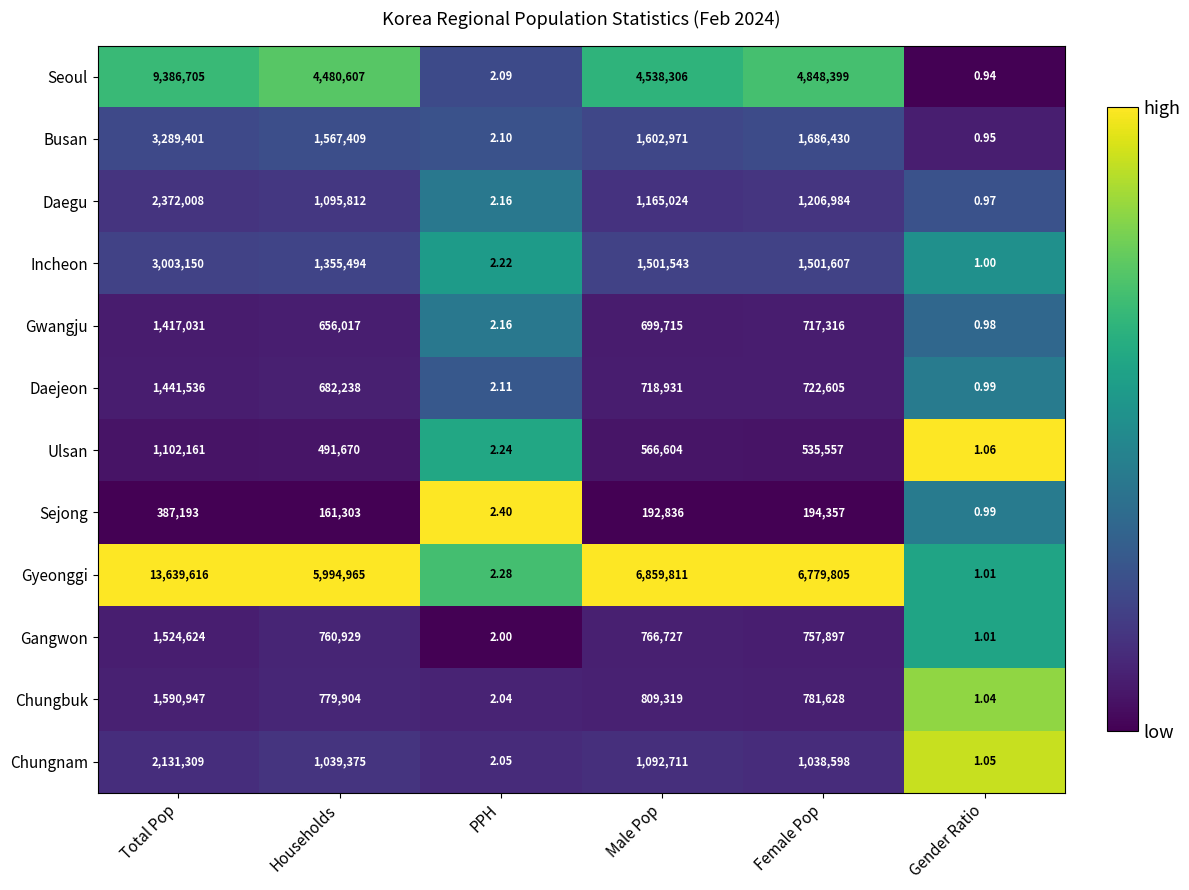

Which series changed the most between Households and Female Pop?

Gyeonggi